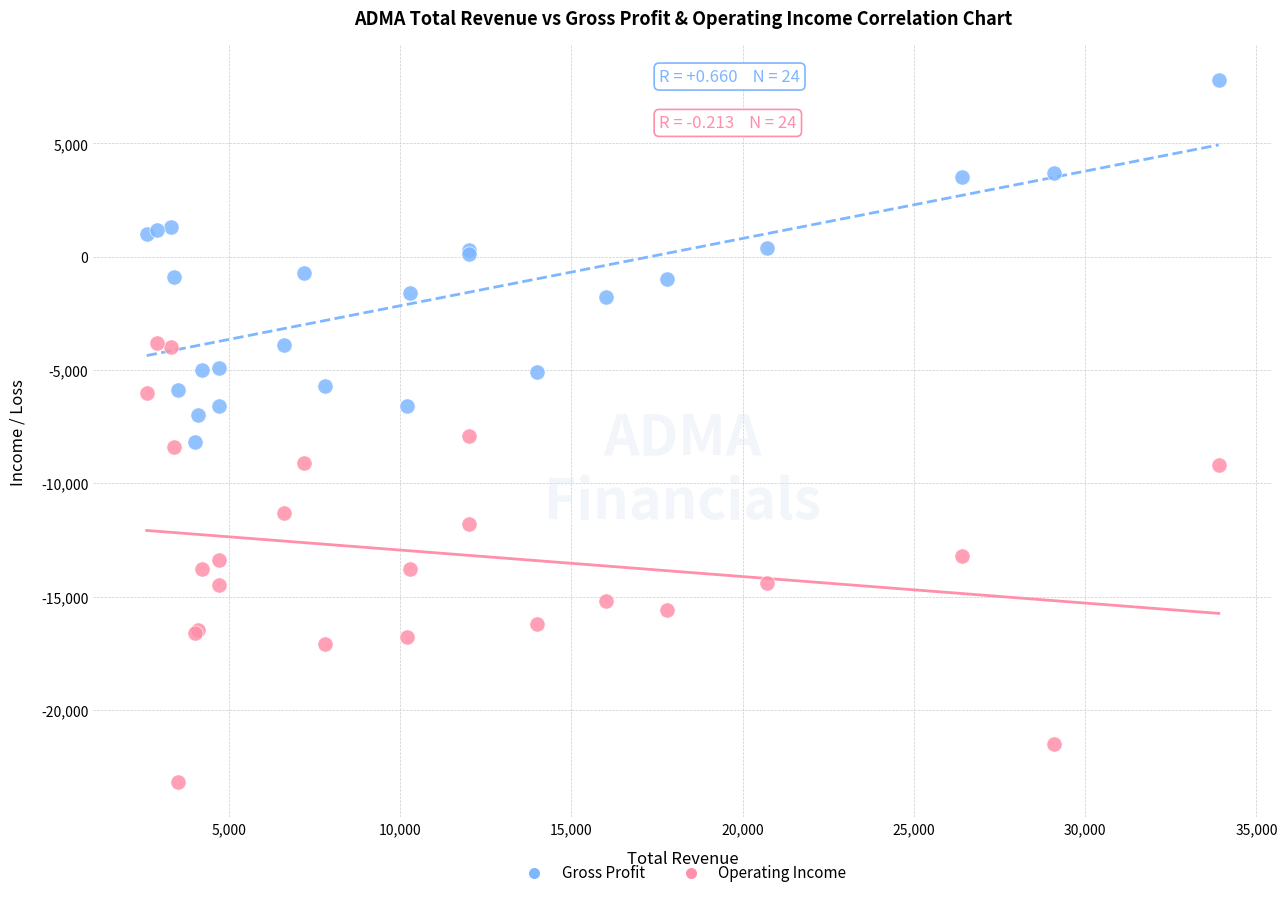

Which series reaches the maximum Y coordinate?

Gross Profit